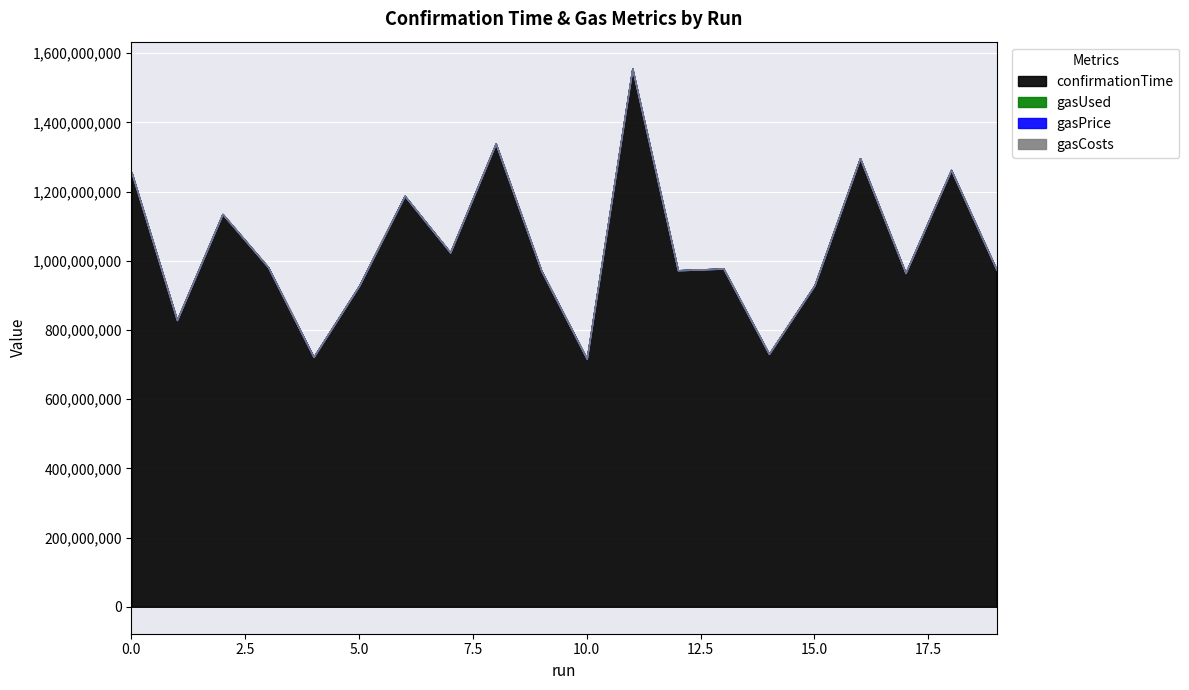

True or false: confirmationTime and gasPrice cross at least once.

False